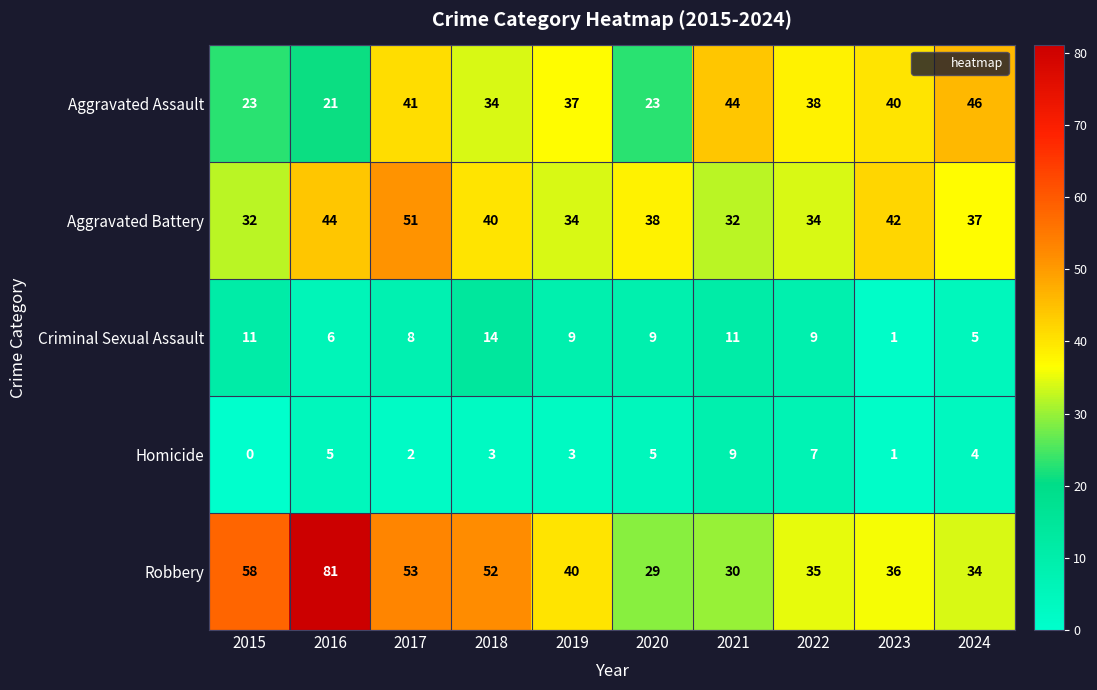

At which label does Homicide reach its minimum?

2015